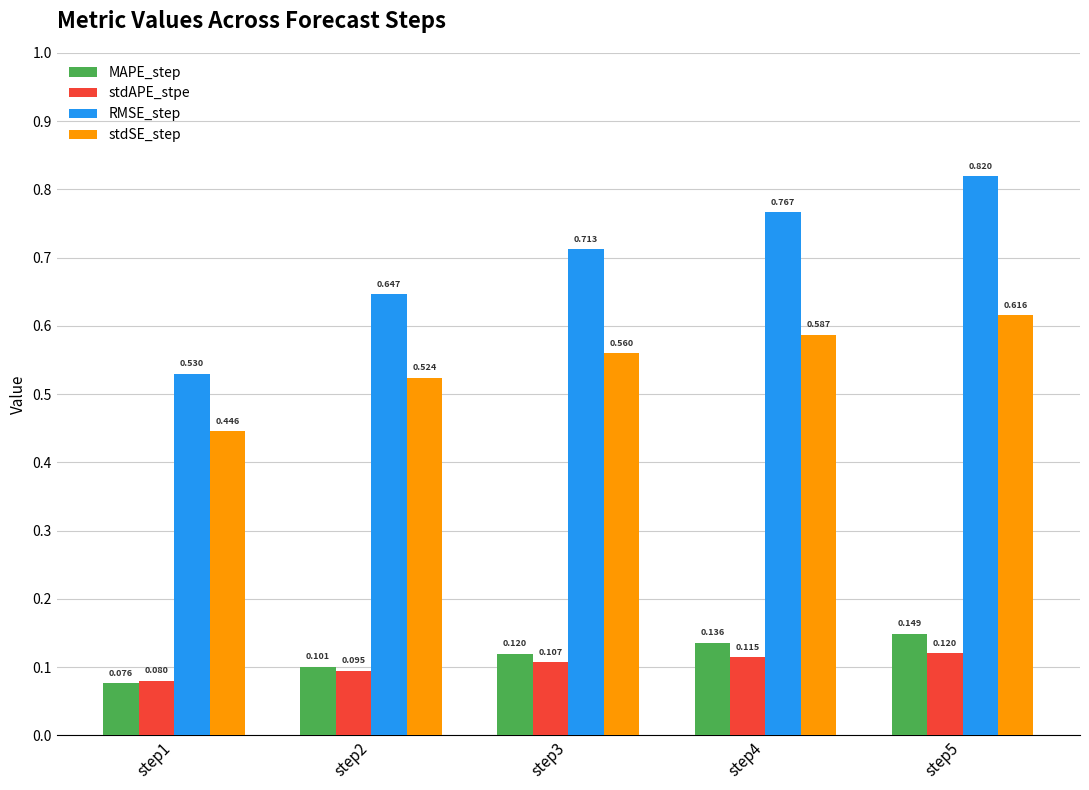

What are all the series names shown in the legend?

MAPE_step, stdAPE_stpe, RMSE_step, stdSE_step